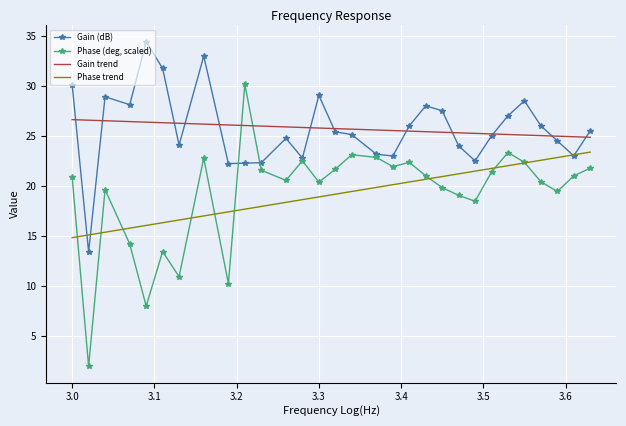

What is the minimum value for Phase (deg, scaled)?

2.0